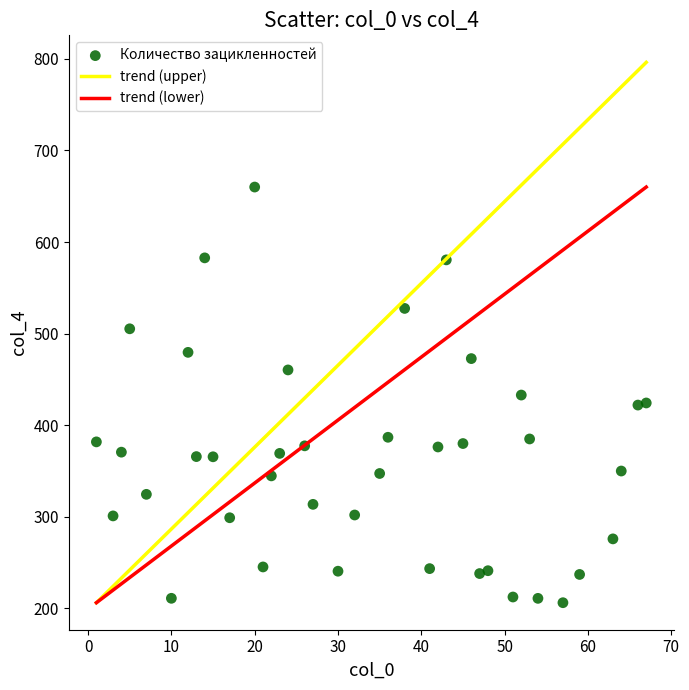

What is the range of X values (max minus min)?

66.0